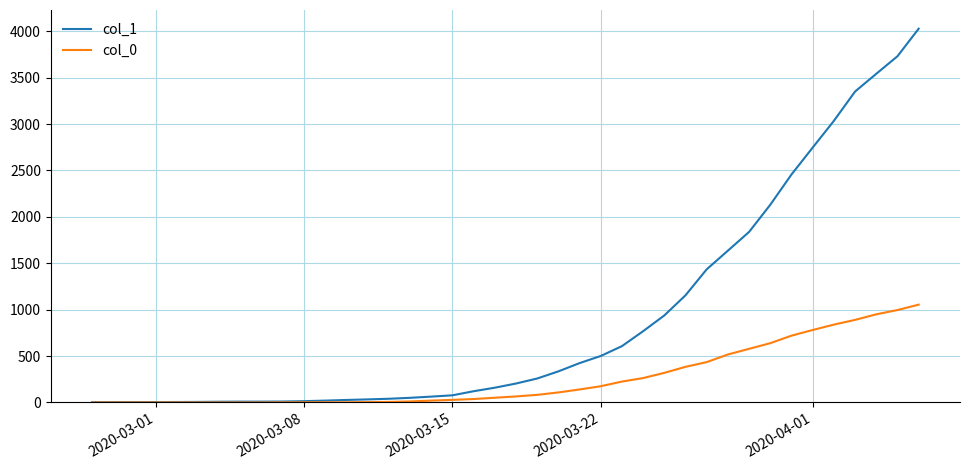

How many lines are shown in the chart?

2